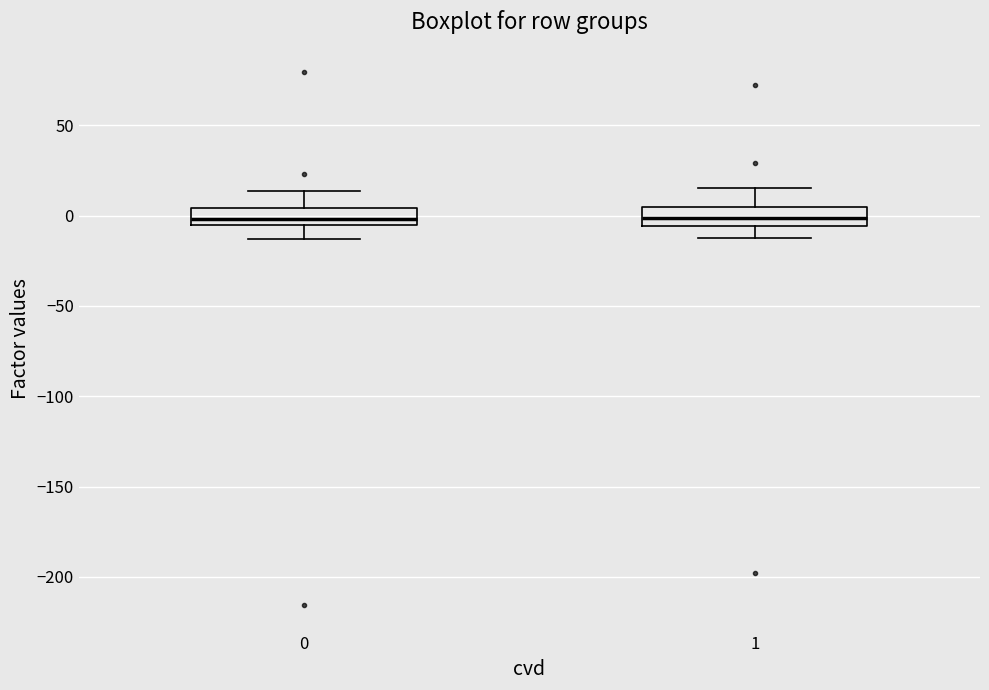

Reading left to right, read every box against the y-axis: the position of its median line, the range the box covers, and the ends of its whiskers. The values are not printed on the chart, so give them approximately, as read against the axis.

0: median 0, box -5 to 5, whiskers -15 to 15
1: median 0, box -5 to 5, whiskers -10 to 15